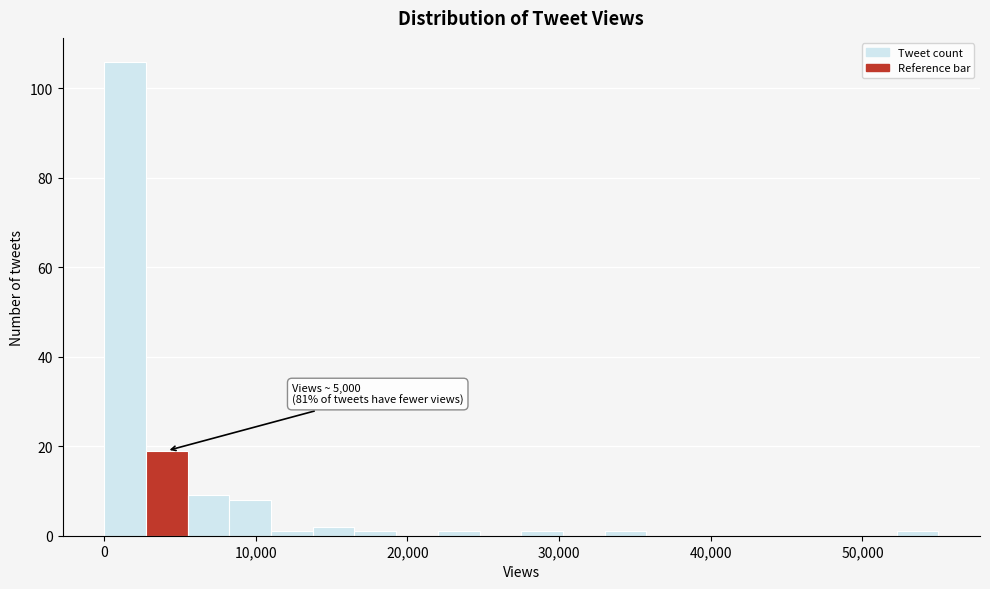

Around what value on the x-axis is the tallest bar? Give the approximate position of its centre, as read against the axis.

1000